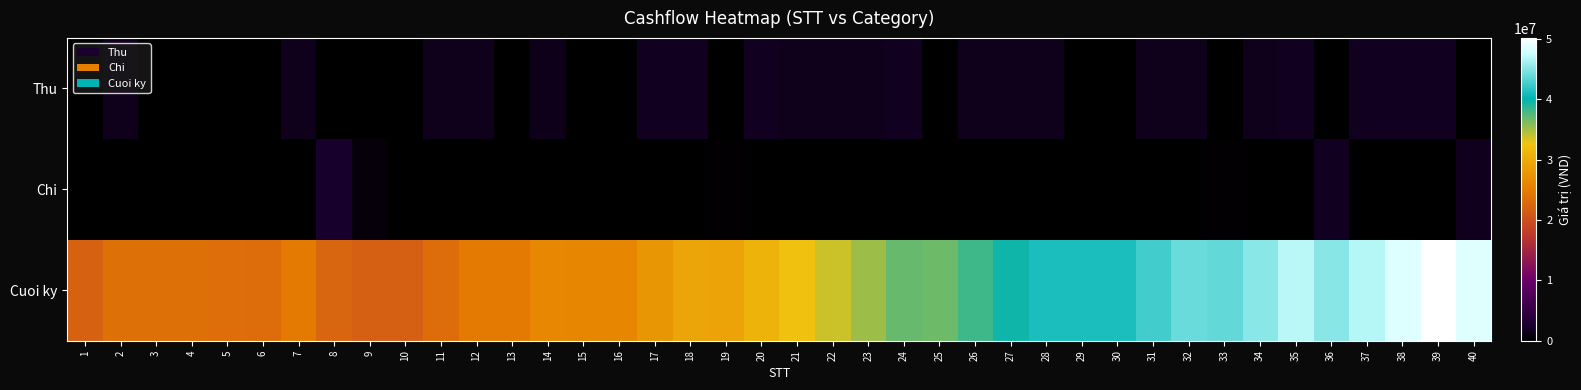

What is the difference between the highest and lowest values at 39?

50146500